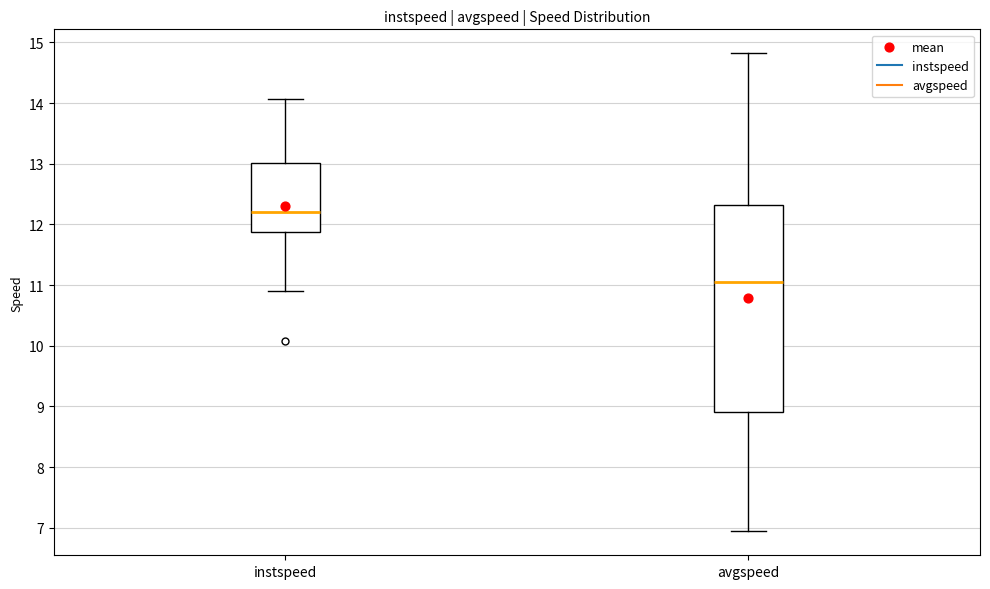

Where does the median line of the box for avgspeed sit on the y-axis? The values are not printed on the chart, so give them approximately, as read against the axis.

11.0